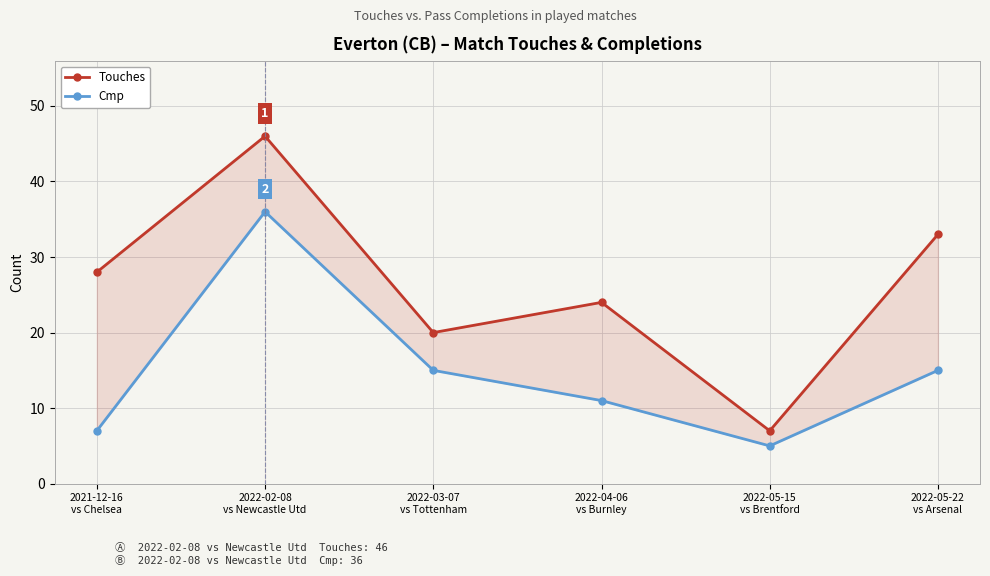

How many distinct data groups are displayed?

2